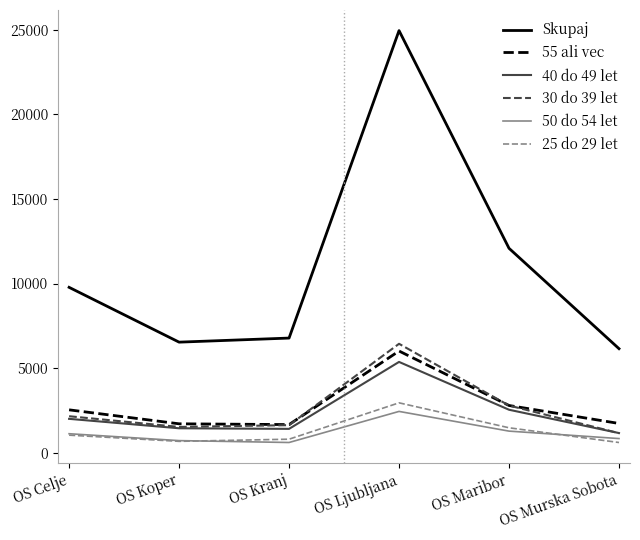

Is the value of 55 ali vec at OS Koper greater than the value of 40 do 49 let at OS Celje?

No